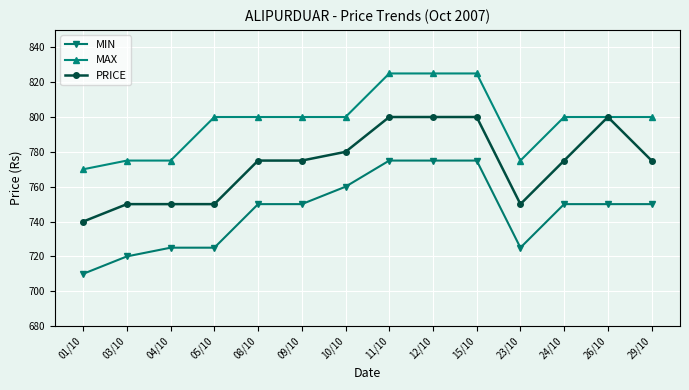

What is the average value of the PRICE series?

773